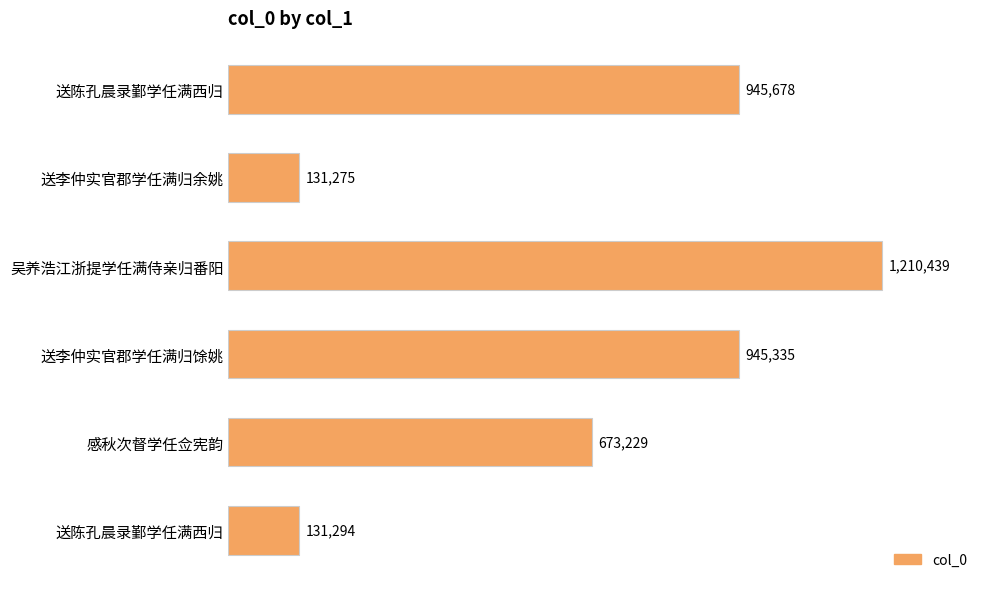

Are the bars horizontal?

Yes